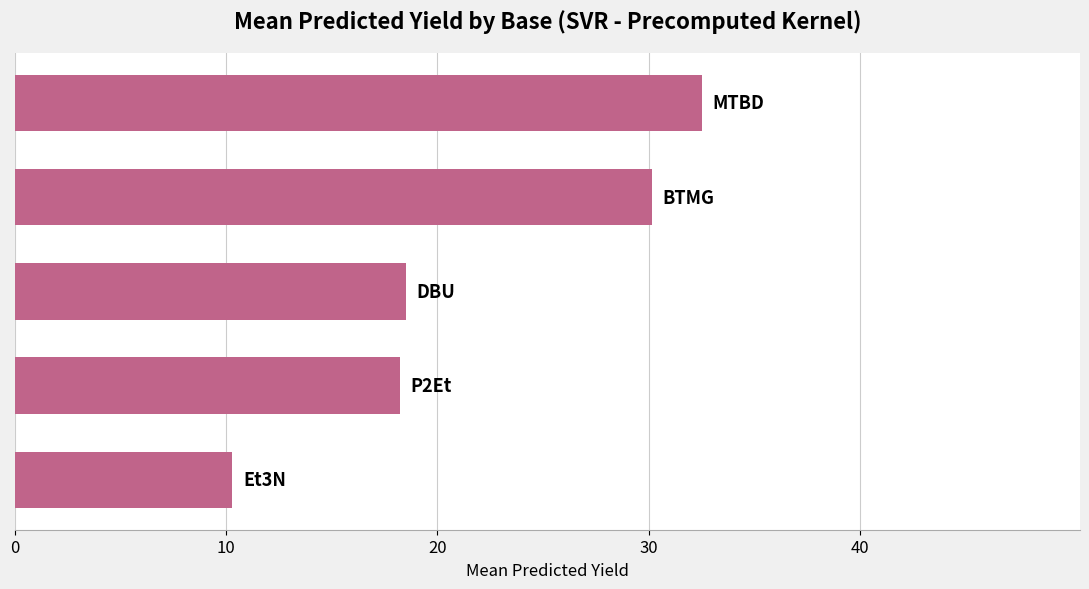

What is the smallest value displayed?

10.3